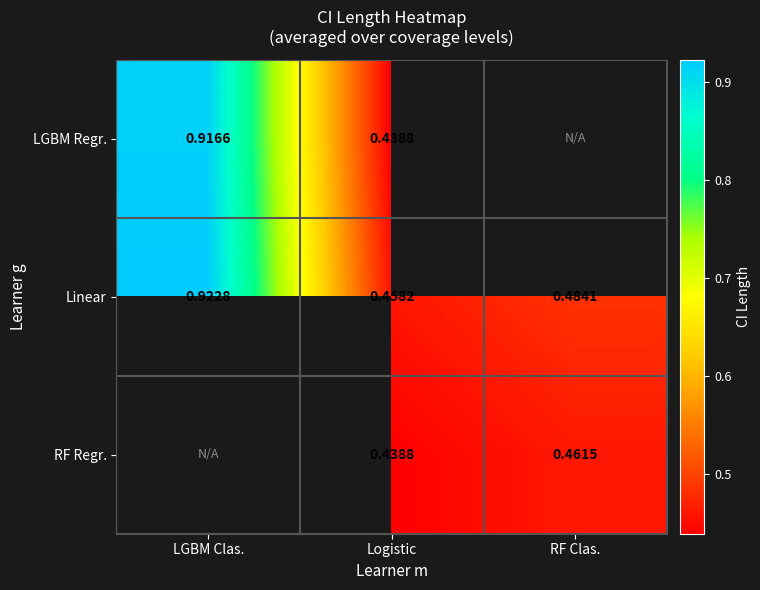

At which label is Linear closest to 0?

Logistic